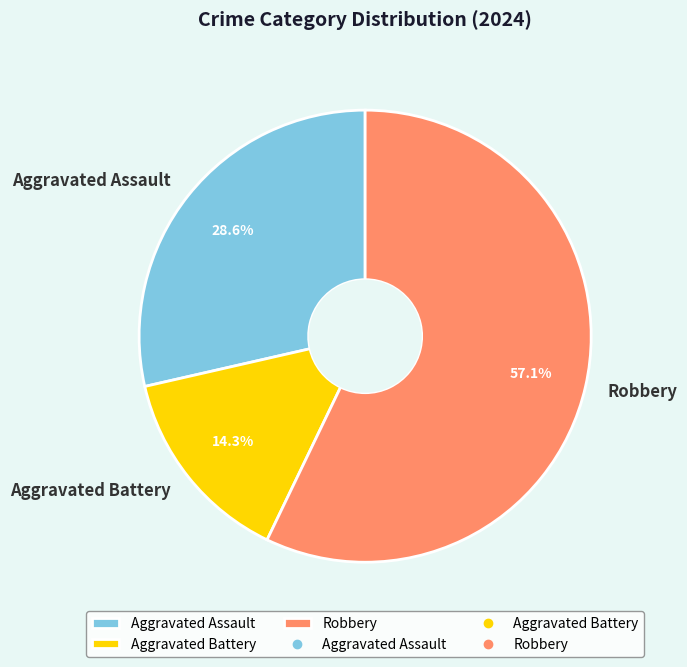

Which has a higher value, Aggravated Assault or Robbery?

Robbery